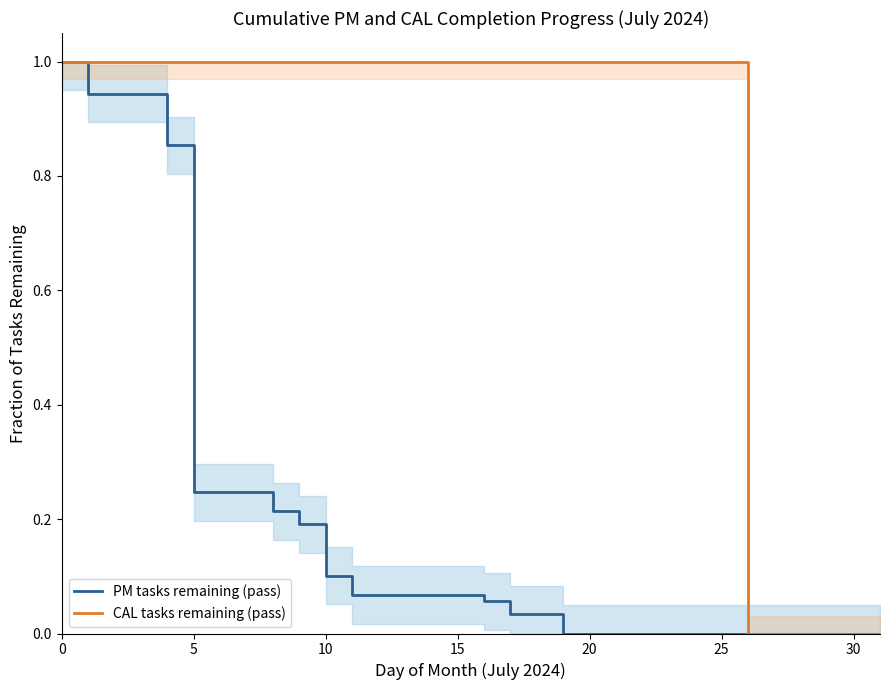

Does the chart have visible grid lines?

No